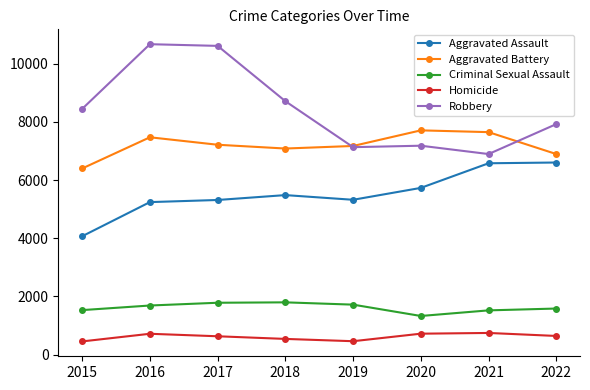

Which series changed the most between 2018 and 2020?

Robbery